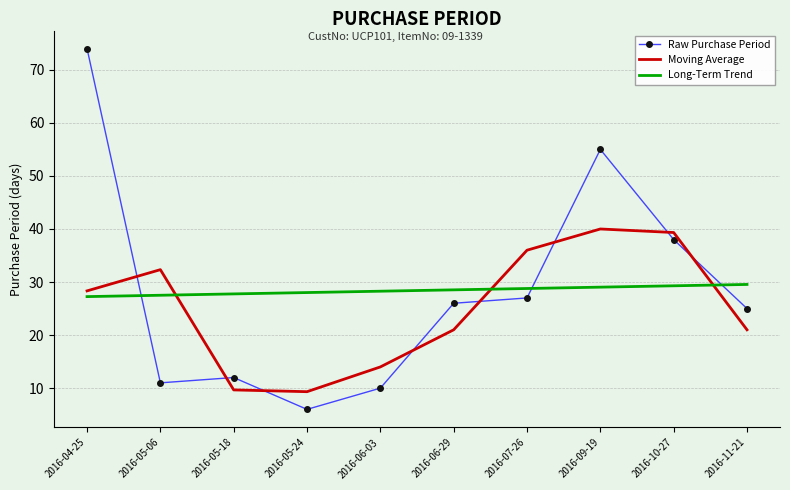

What is the difference between the Long-Term Trend values at 2016-05-18 and 2016-10-27?

1.5